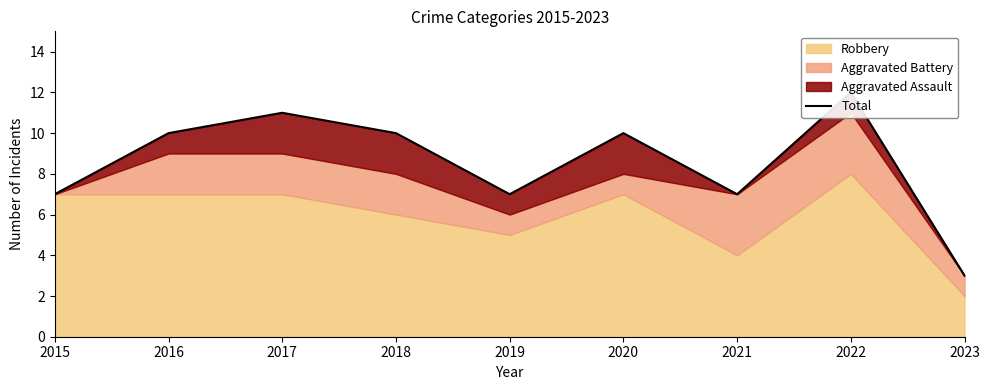

The value at 2021 is 7. True or false?

True